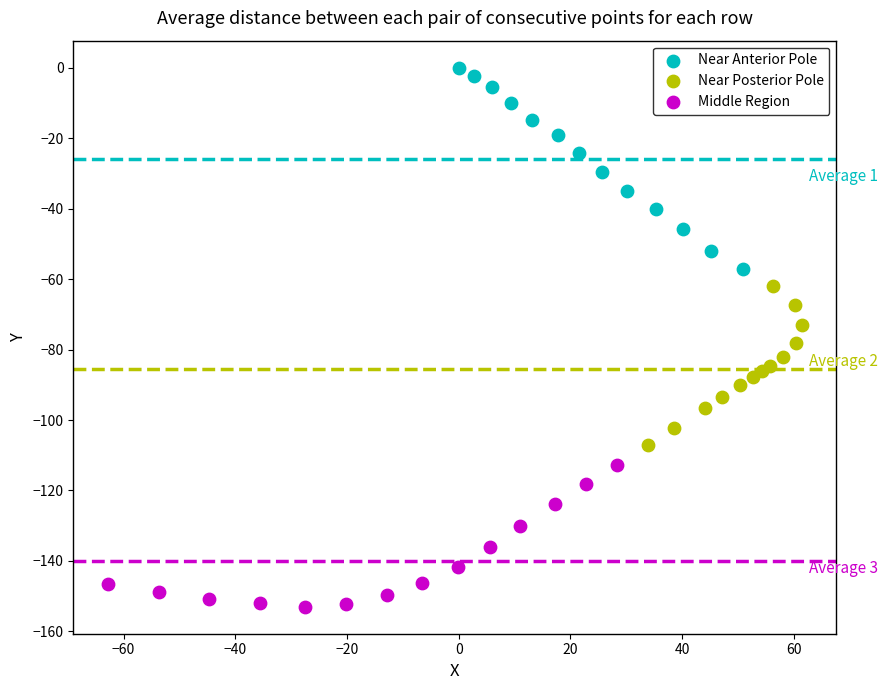

Which series reaches the maximum Y coordinate?

Near Anterior Pole